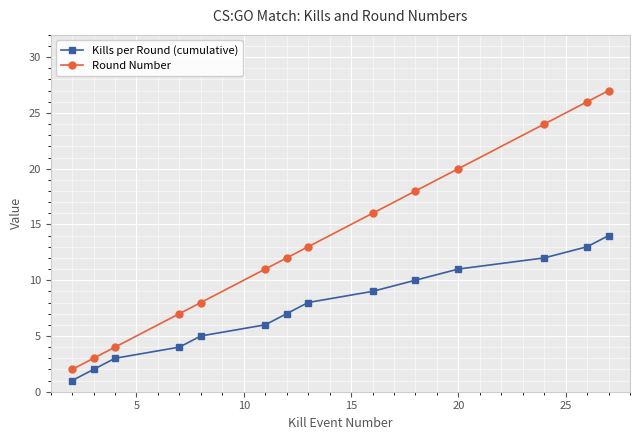

List the series in order of their overall mean, lowest first.

Kills per Round (cumulative), Round Number